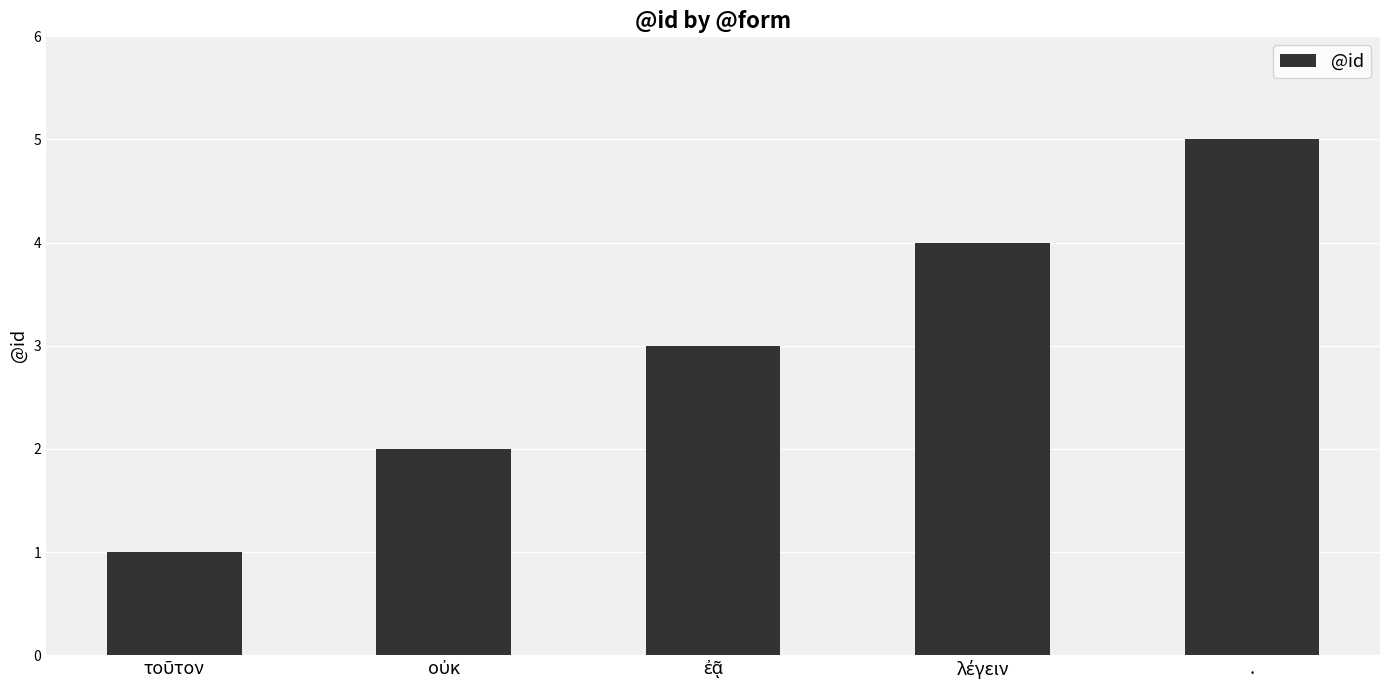

Which label corresponds to the largest value in the chart?

.